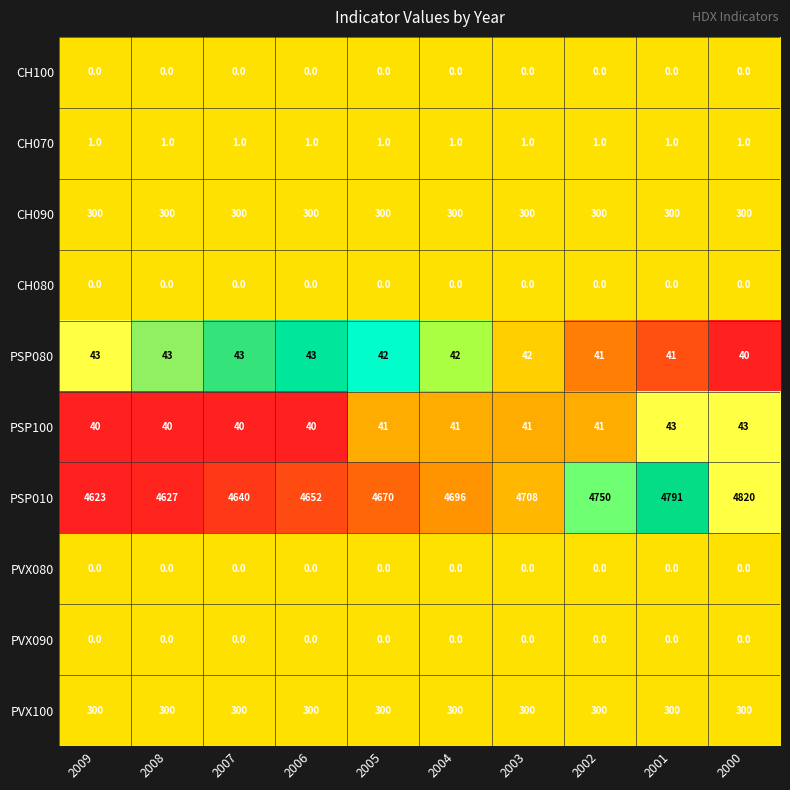

At which category is the sum across all series the highest?

2000